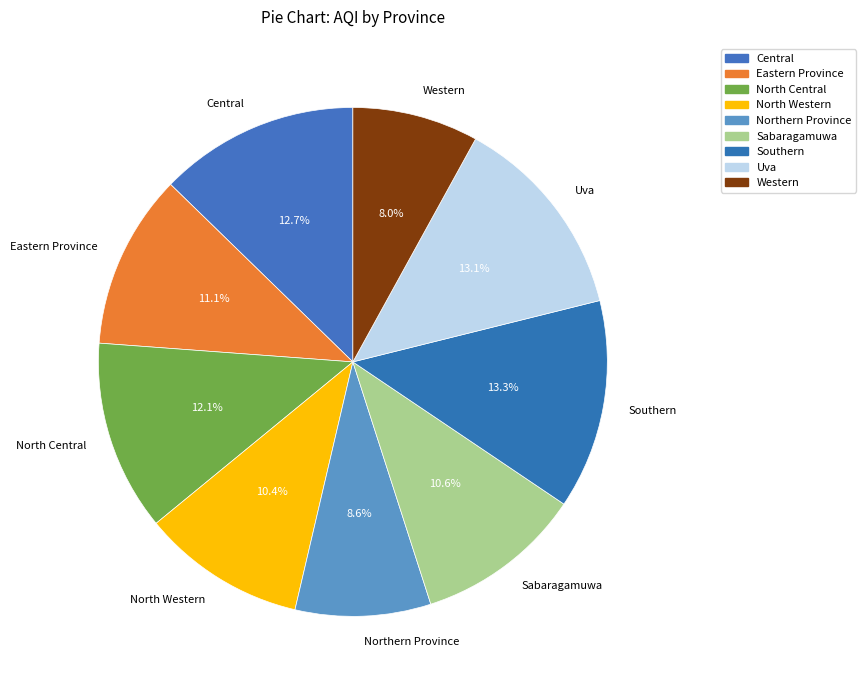

What percentage is the Sabaragamuwa slice, to the nearest percent?

11%